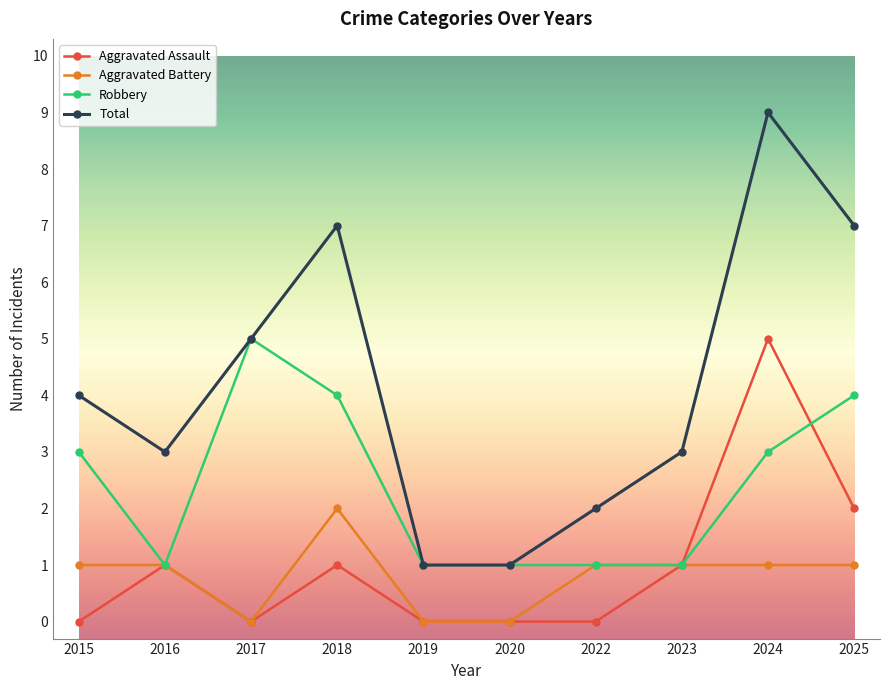

What is the minimum value for Robbery?

1